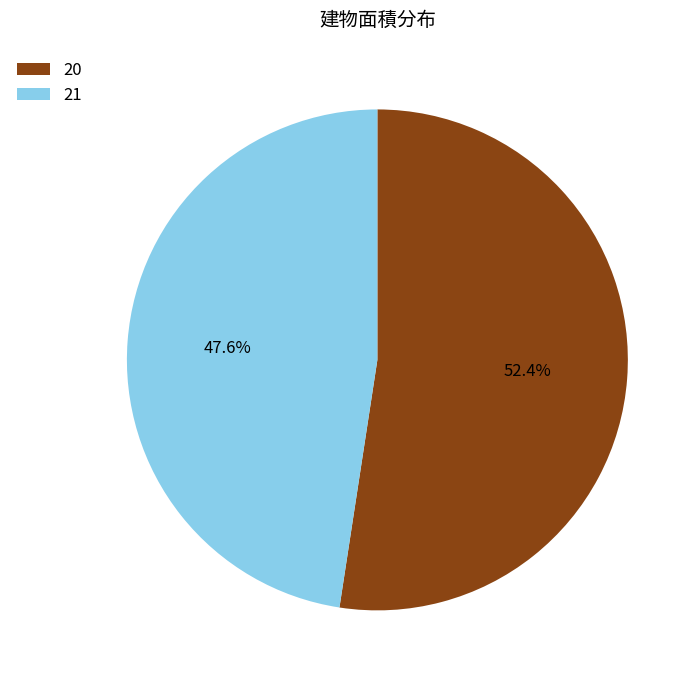

To the nearest percent, what is the combined percentage of 20 and 21?

100%